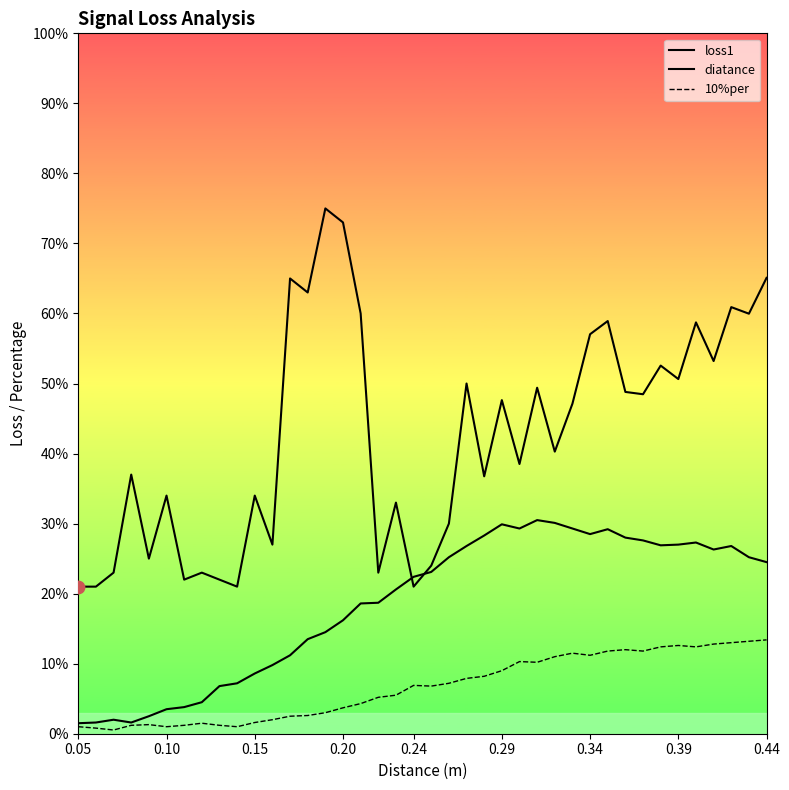

What are all the series names shown in the legend?

loss1, diatance, 10%per